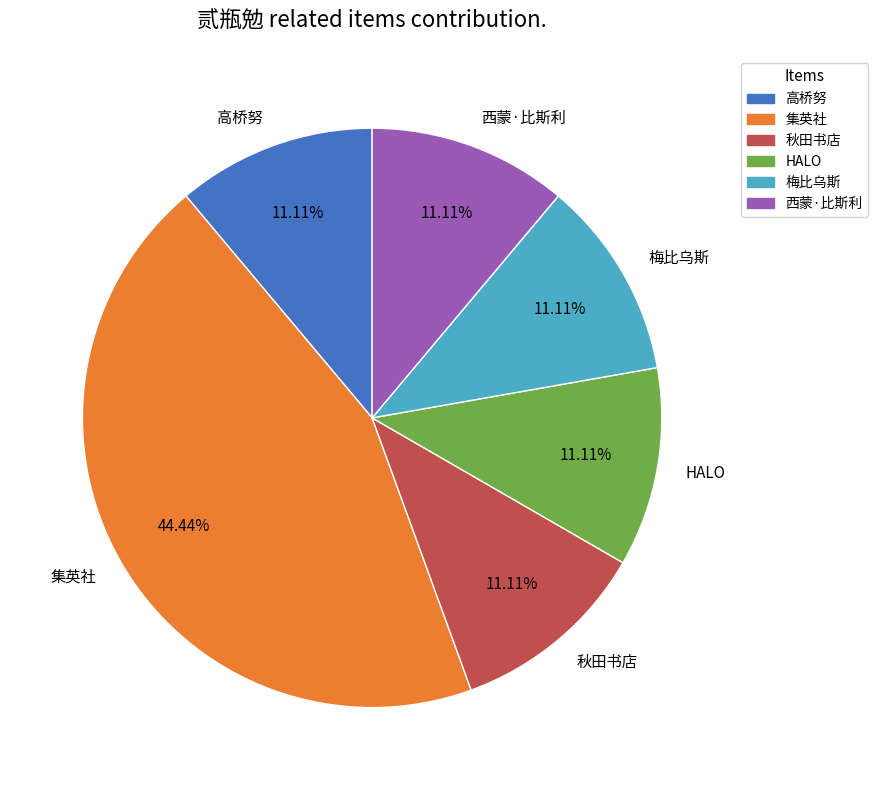

What percentage is NOT represented by 高桥努?

88.9%